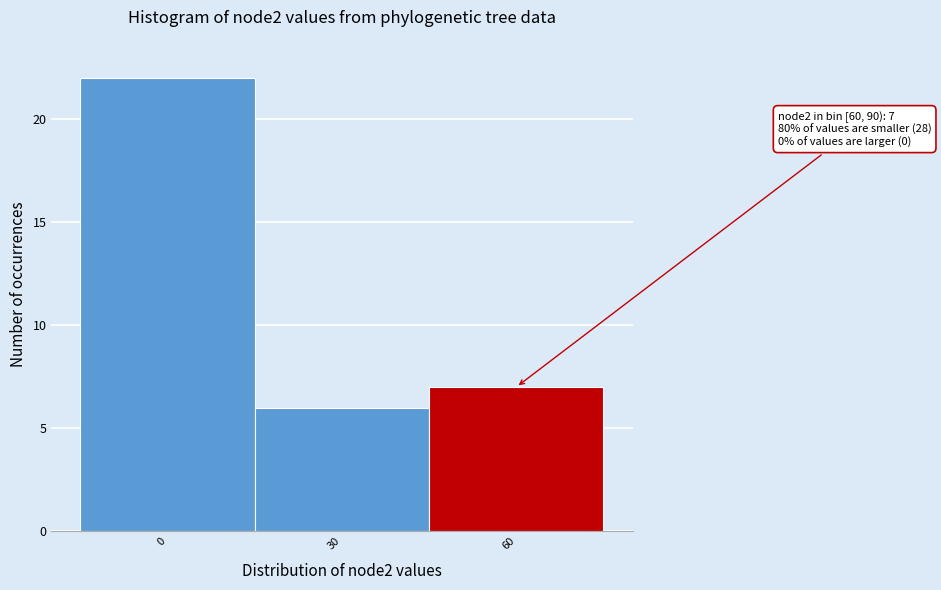

Reading right to left, transcribe all the data shown in this chart.

60=7	30=6	0=22